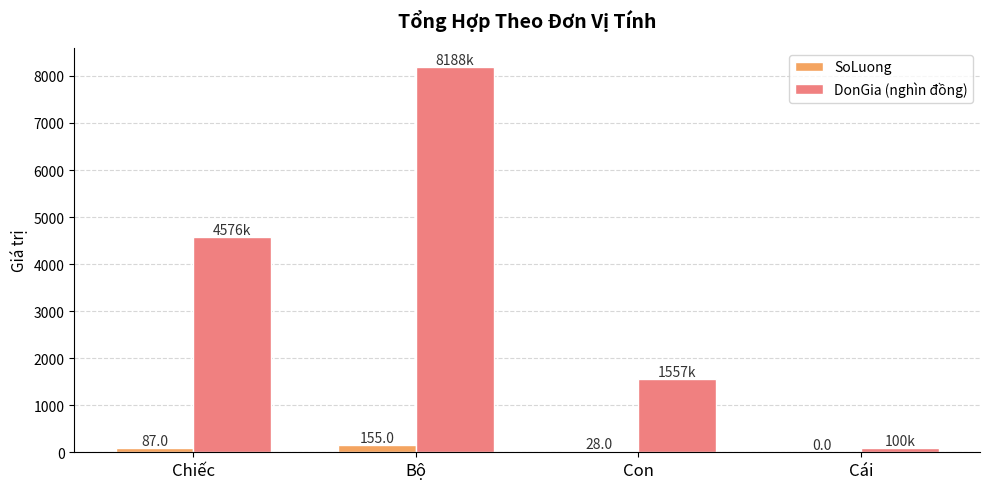

The value of SoLuong at Chiếc is 87. True or false?

True